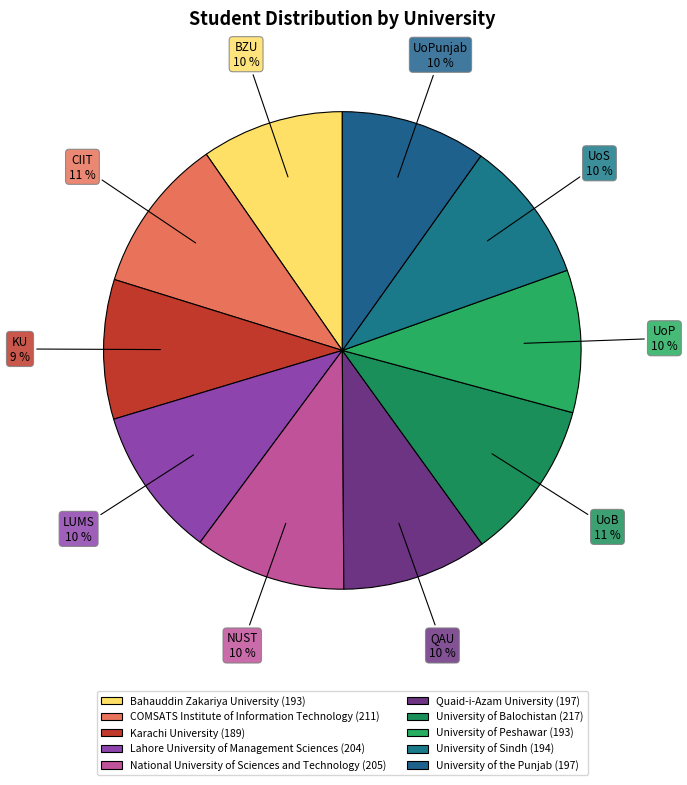

To the nearest percent, what is the difference between the largest and smallest slice percentages?

1%